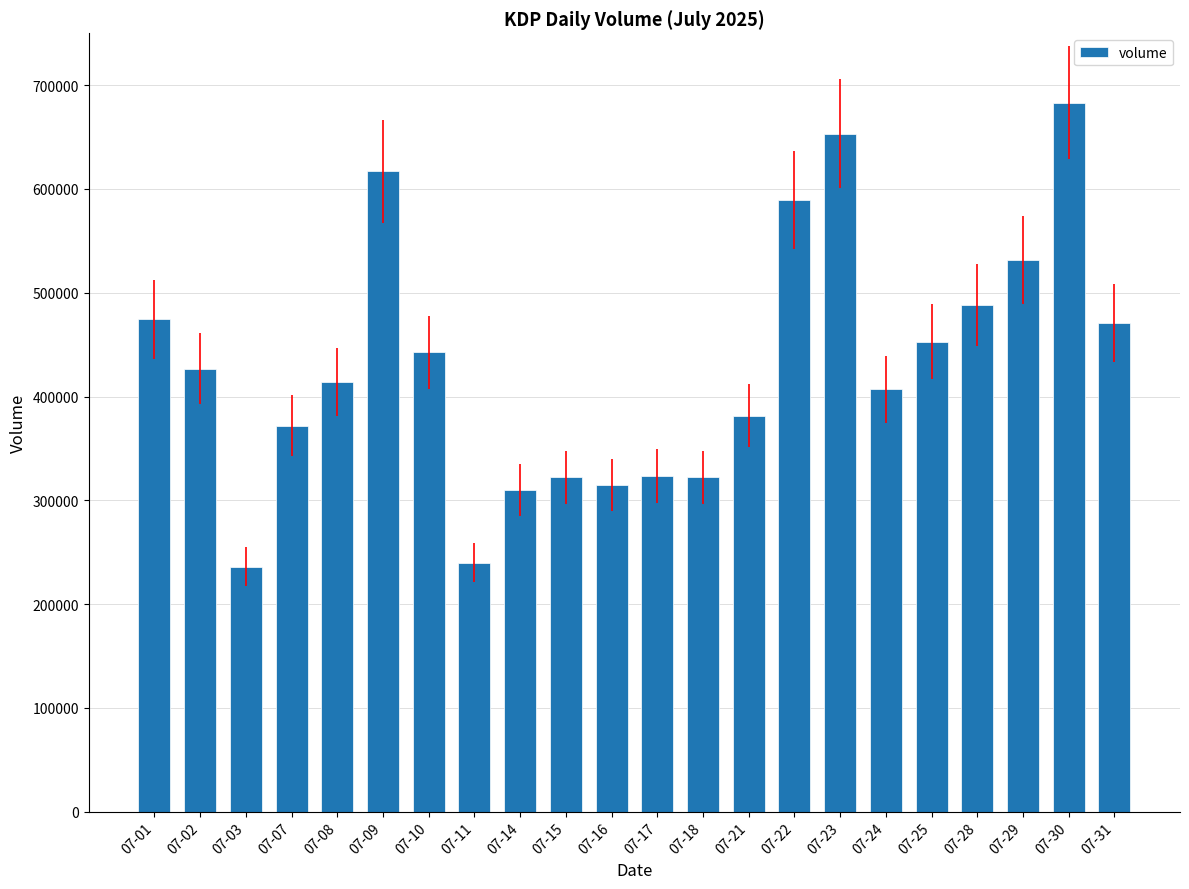

How many bars are there in total?

22